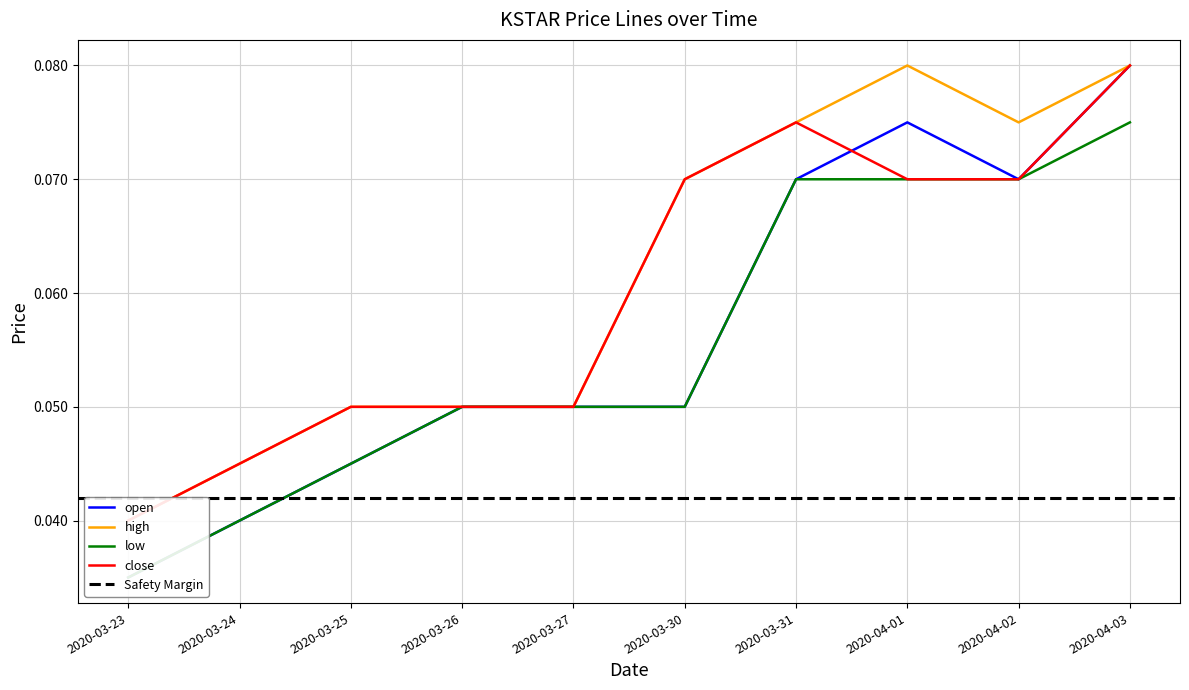

What is the total value across all series at 2020-03-26?

0.2